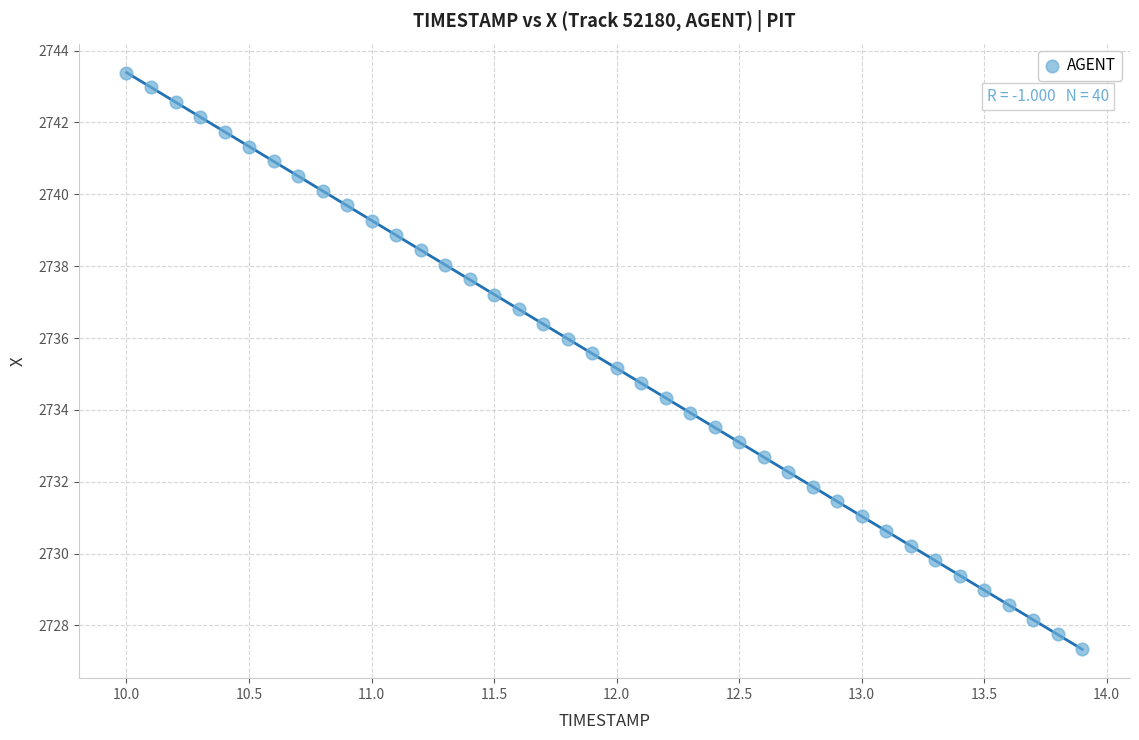

What is the range of X values (max minus min)?

3.9